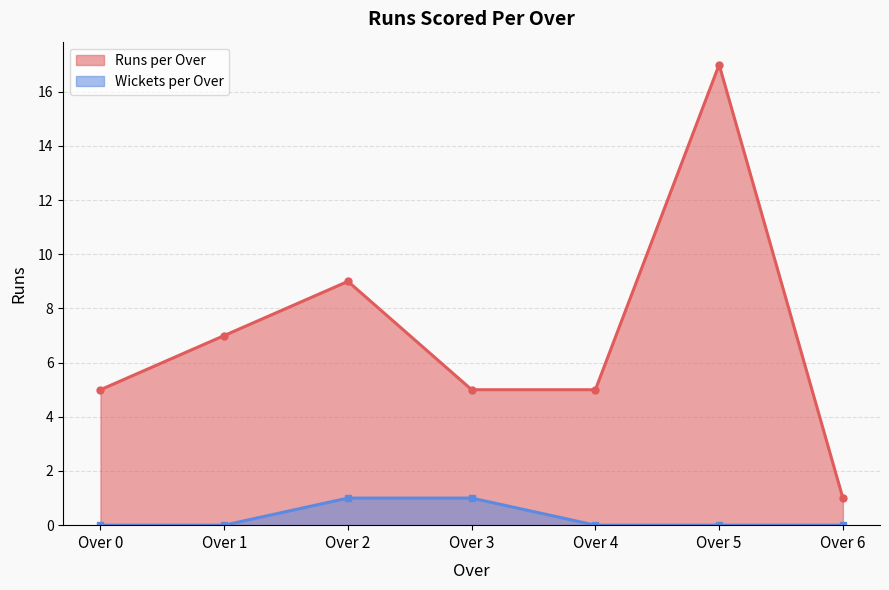

What is the value of the Runs per Over line point at the 1st from the left?

5